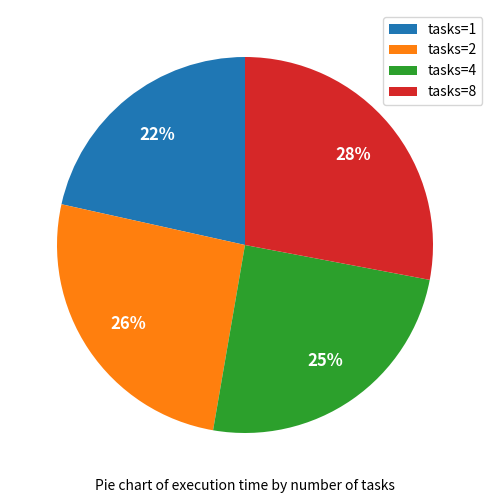

Does any single category account for the majority?

No